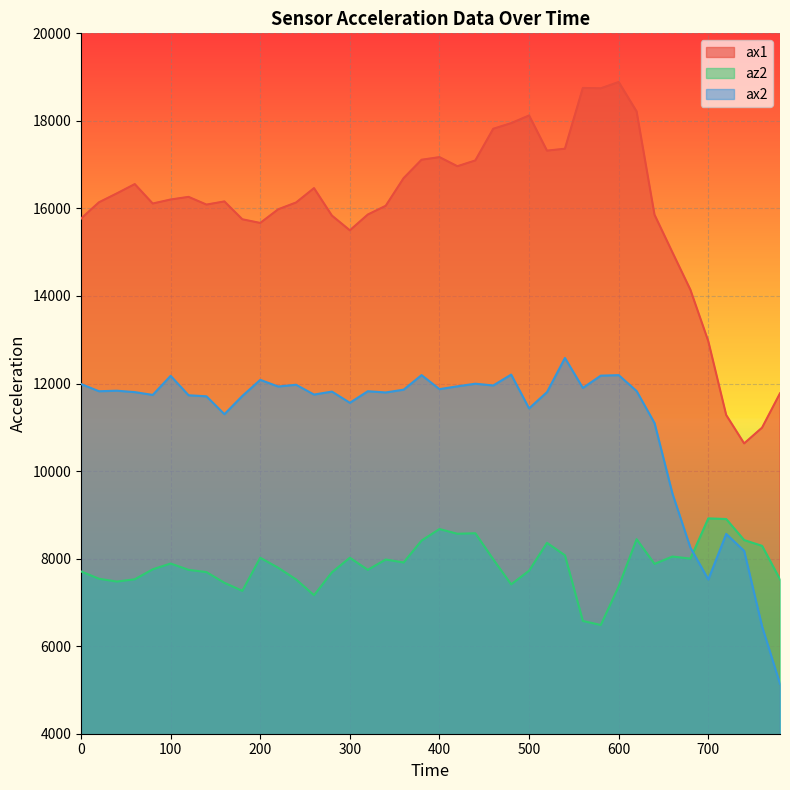

Rank the series by their maximum value, from highest to lowest.

ax1, ax2, az2